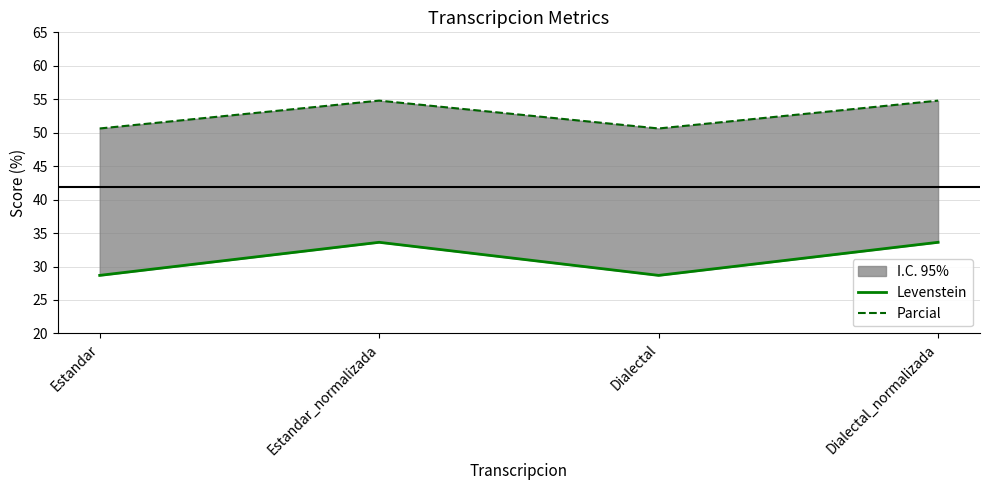

At how many categories does at least one series exceed 47?

4